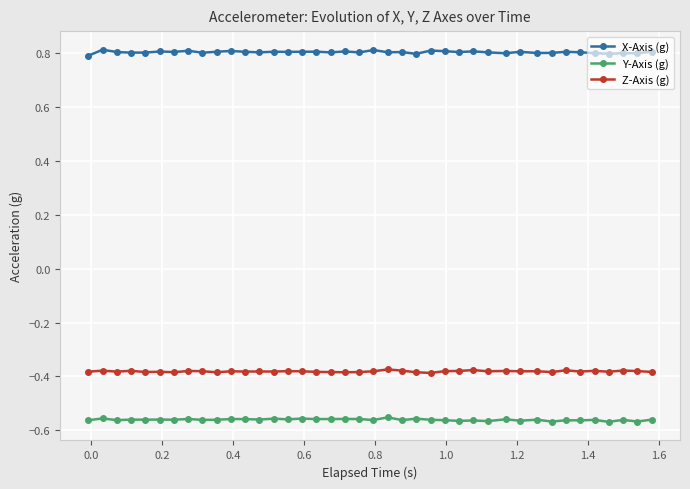

What is the sum of all Y-Axis (g) values?

-22.4